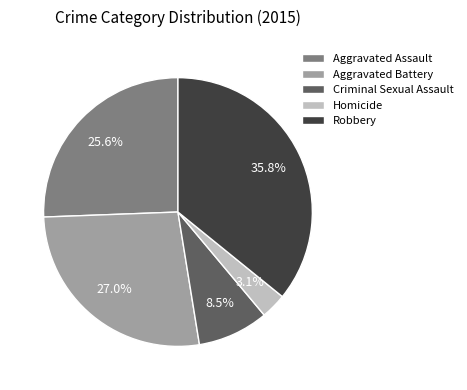

To the nearest percent, what percentage of the pie is Robbery?

36%